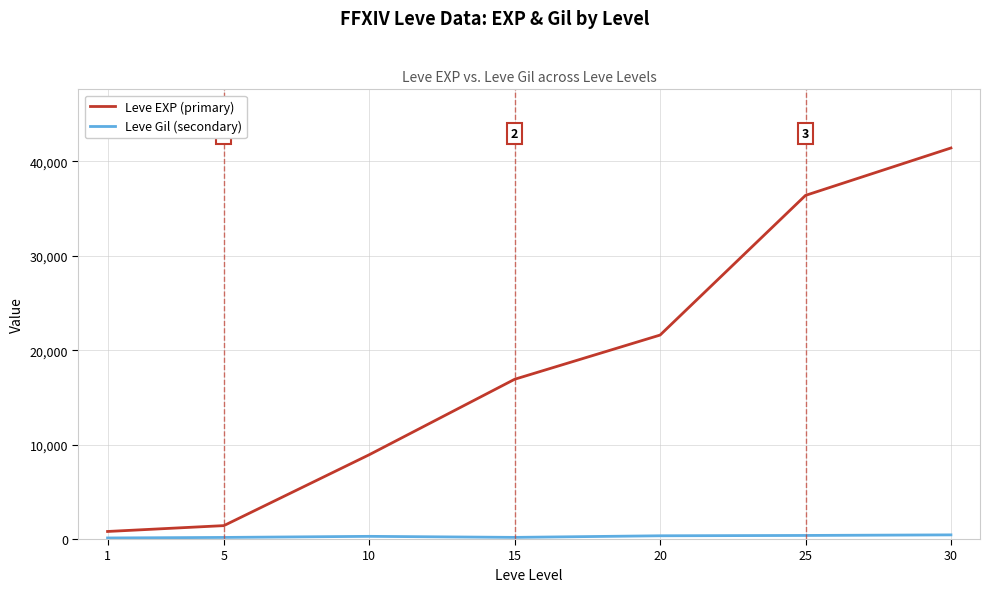

Which series has the largest range (max minus min)?

Leve EXP (primary)